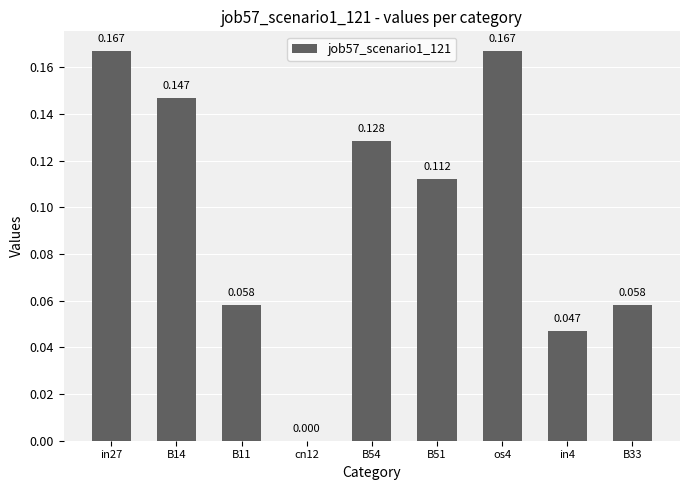

Reading right to left, extract all data points from this chart.

B33=0.1	in4=0.0	os4=0.2	B51=0.1	B54=0.1	cn12=0.0	B11=0.1	B14=0.1	in27=0.2